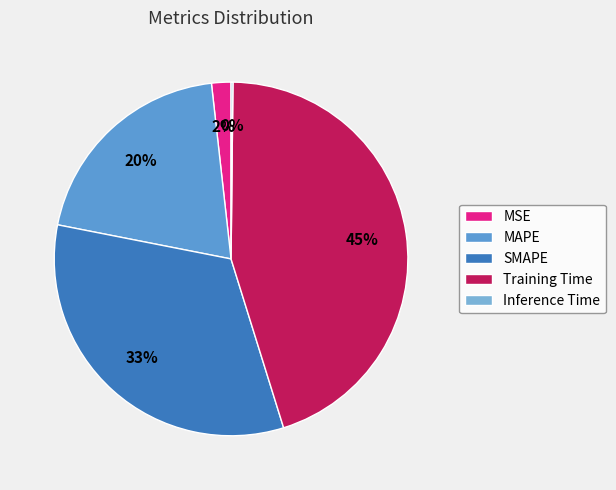

Combined, do MSE and SMAPE account for over 50%?

No